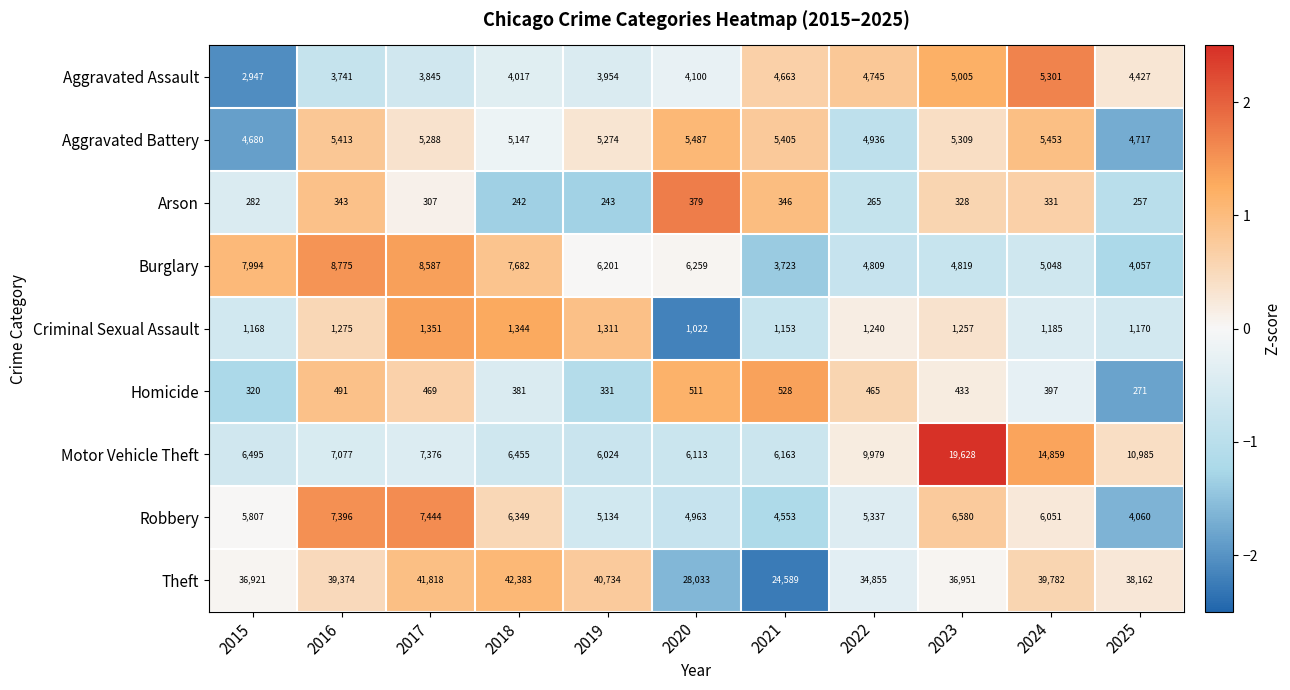

Which series has the largest total across all categories?

Theft